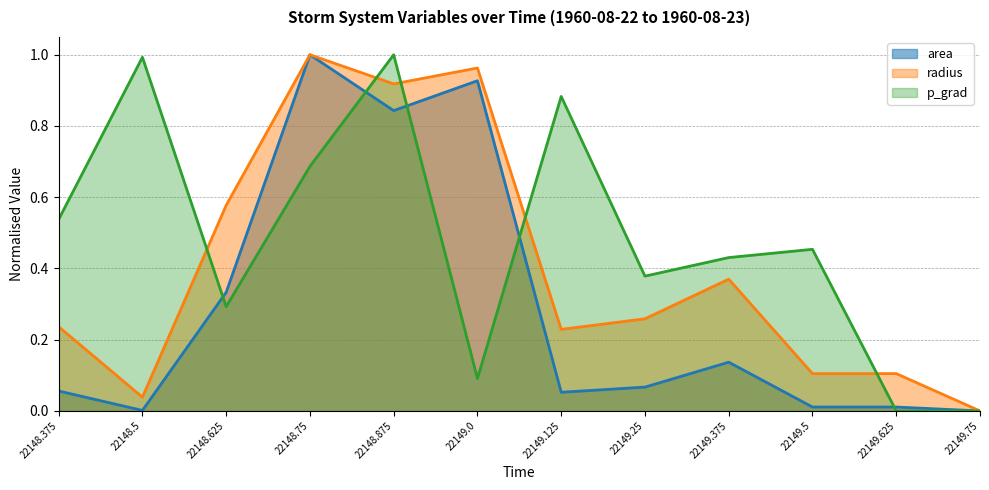

What is the difference between the maximum and minimum values in the radius series?

1.0